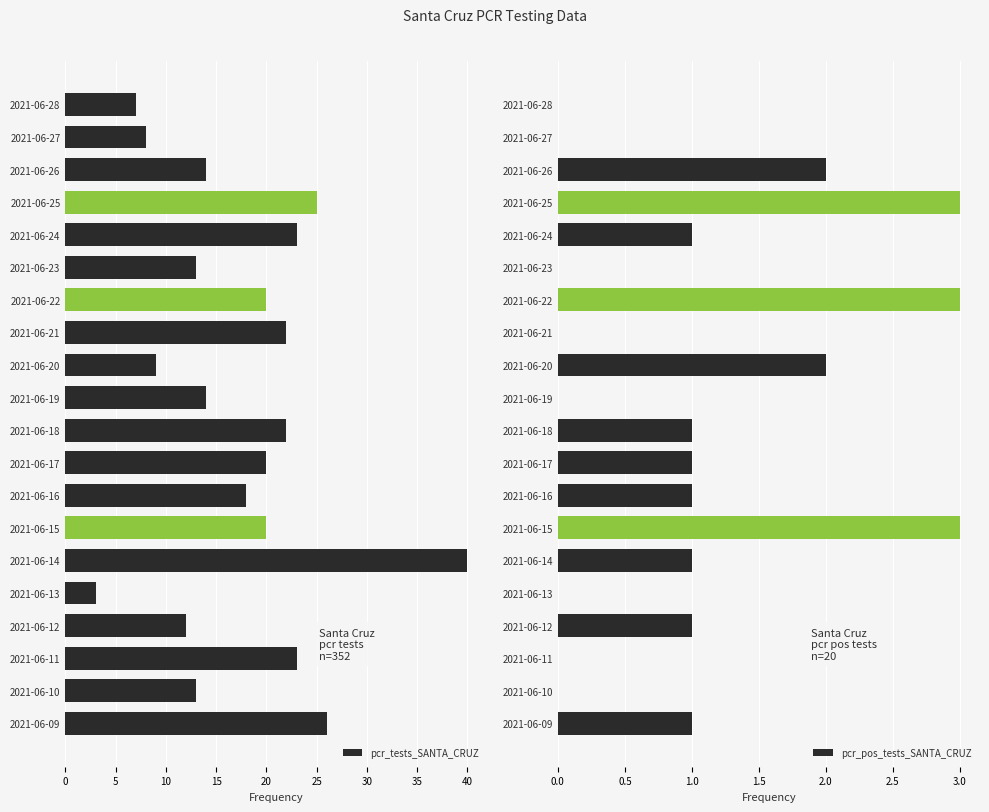

At which label does pcr_tests_SANTA_CRUZ reach its minimum?

2021-06-13